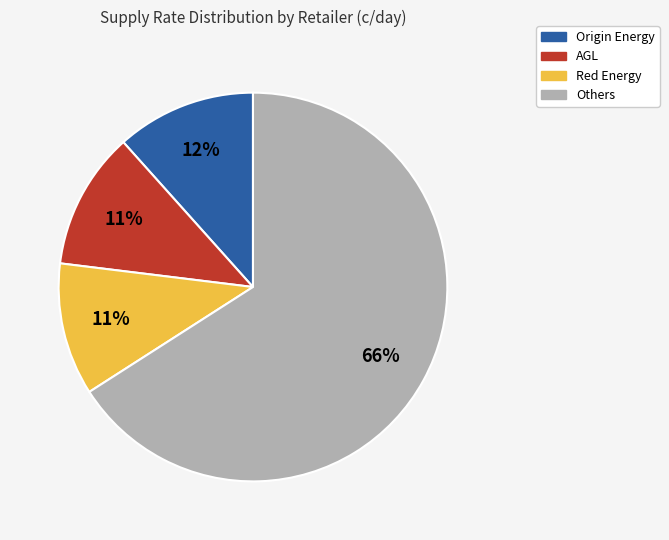

To the nearest percent, what is the difference between the largest and smallest slice percentages?

55%